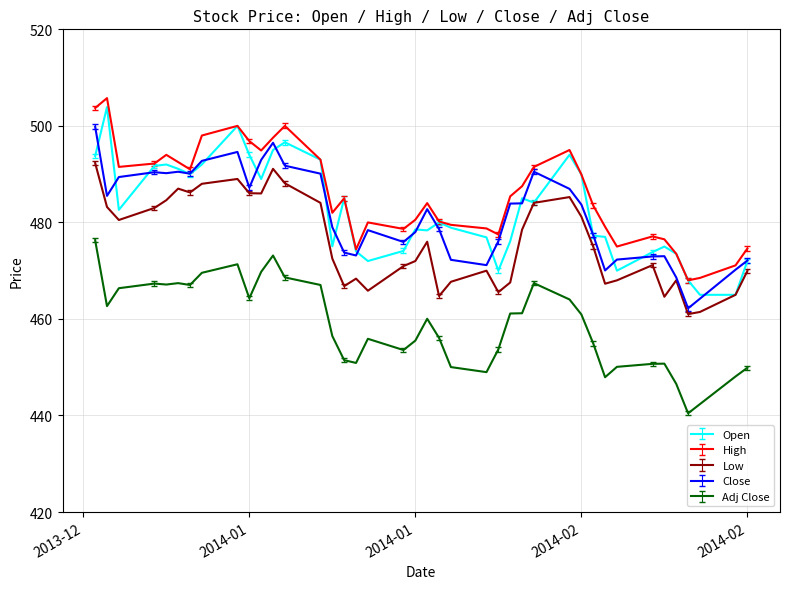

True or false: High and Low intersect in this chart.

False